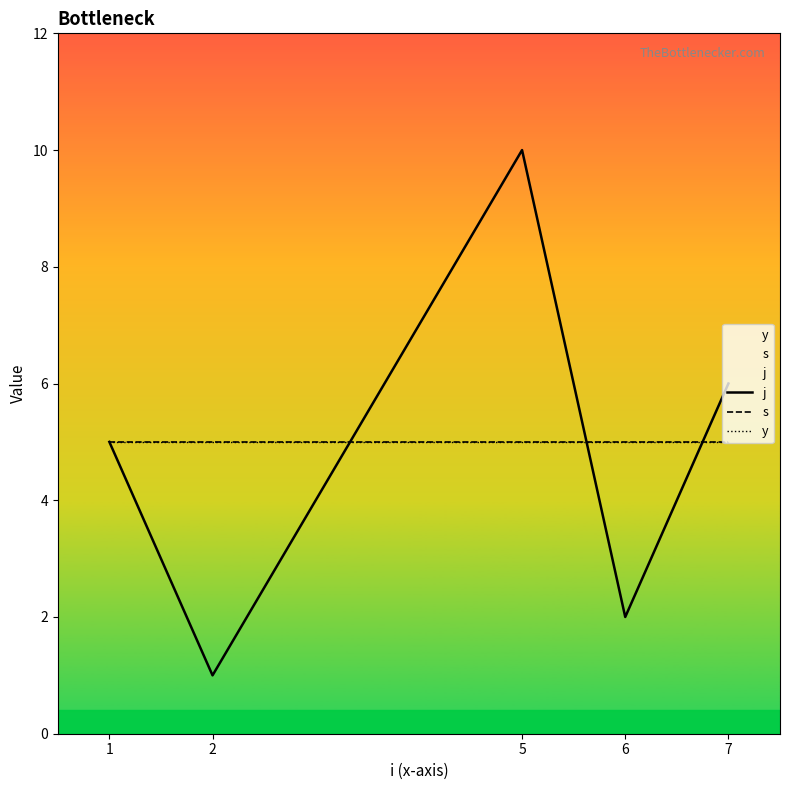

What is the value of the y point at the 4th from the left?

5